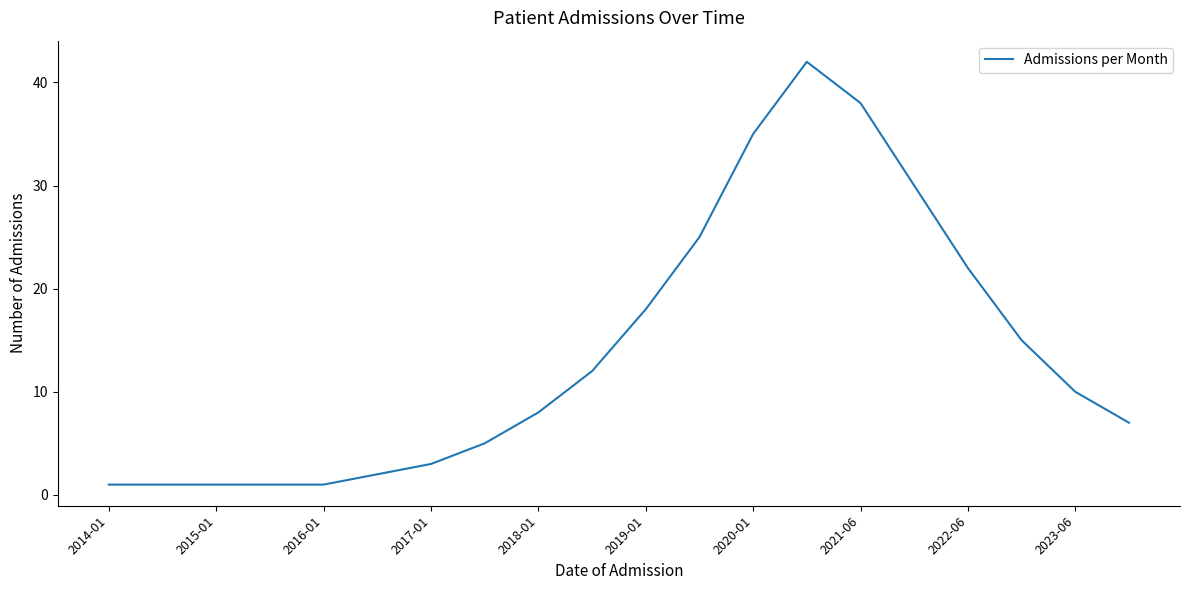

What is the maximum value shown in the chart?

42